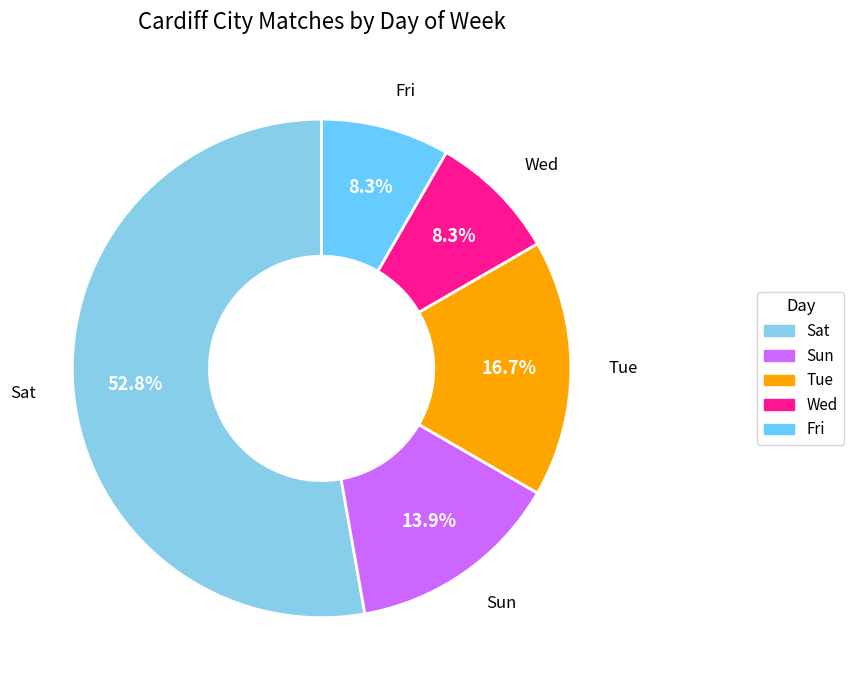

Does Sat account for over 50% of the chart?

Yes